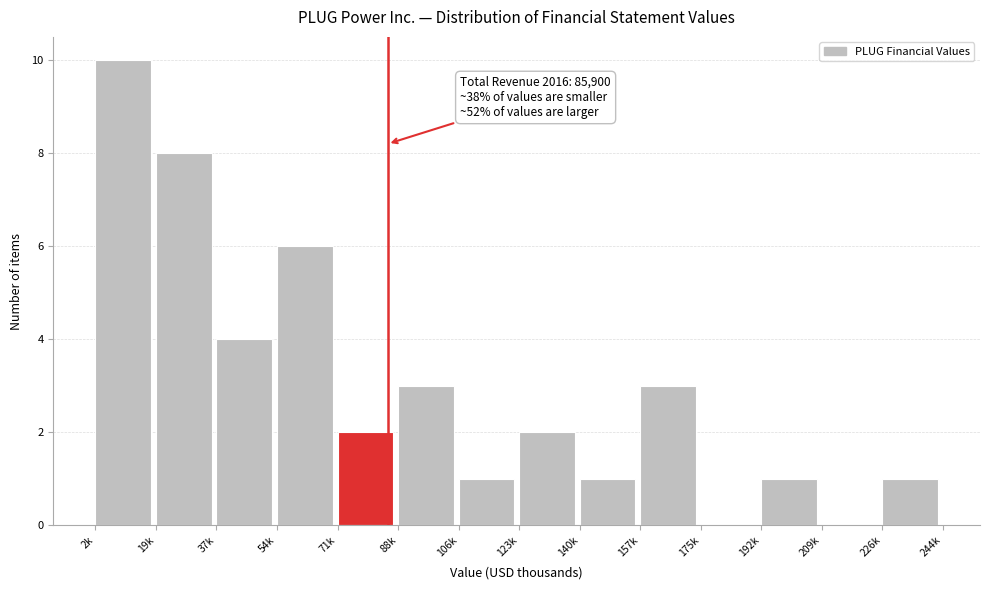

Reading left to right, transcribe all the data shown in this chart.

2k=10	19k=8	37k=4	54k=6	71k=2	88k=3	106k=1	123k=2	140k=1	157k=3	175k=0	192k=1	209k=0	226k=1